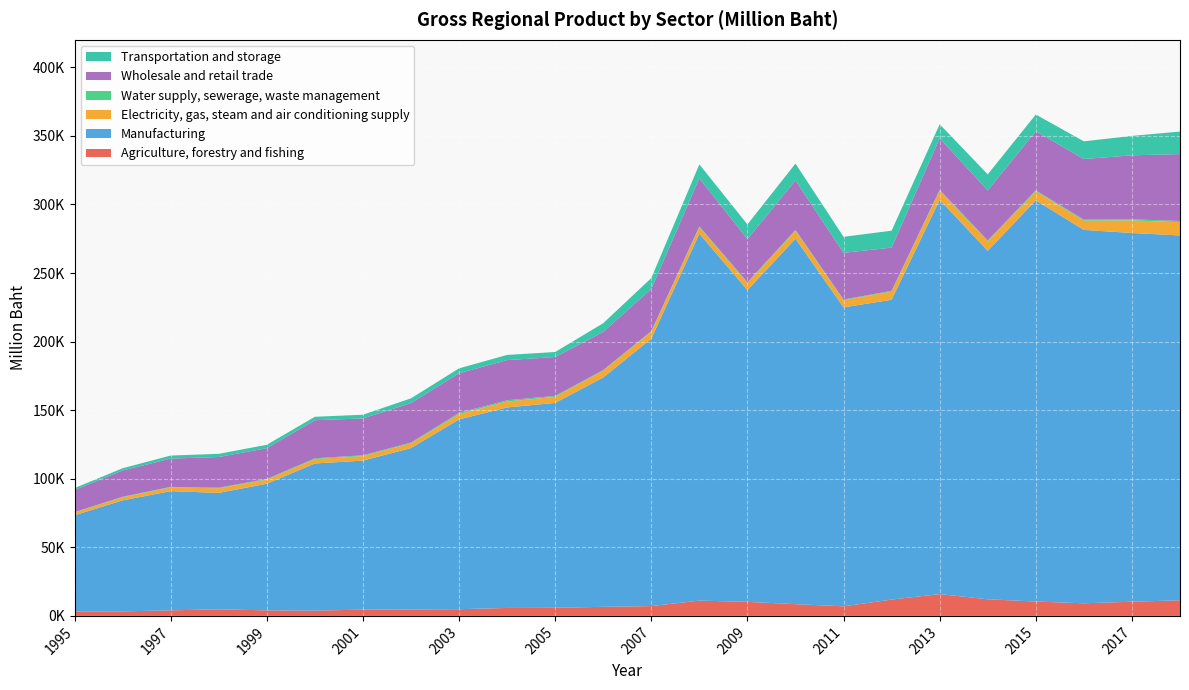

Reading left to right, list all the values displayed in this chart.

Agriculture, forestry and fishing: 1995=3069	1996=3305	1997=4056	1998=4805	1999=4030	2000=3854	2001=4577	2002=4704	2003=4892	2004=5797	2005=5903	2006=6615	2007=7159	2008=11149	2009=10239	2010=8556	2011=6999	2012=11907	2013=15892	2014=12116	2015=10473	2016=9196	2017=10334	2018=11377
Manufacturing: 1995=70294	1996=80942	1997=86917	1998=84878	1999=92332	2000=107280	2001=108644	2002=117685	2003=138362	2004=146185	2005=149386	2006=167232	2007=194950	2008=267528	2009=227338	2010=266438	2011=217934	2012=218585	2013=287459	2014=254115	2015=292508	2016=272229	2017=268841	2018=265997
Electricity, gas, steam and air conditioning supply: 1995=2030	1996=2290	1997=2697	1998=3388	1999=2974	2000=3169	2001=3266	2002=3440	2003=3860	2004=4317	2005=4430	2006=5012	2007=5056	2008=4792	2009=5125	2010=5826	2011=5269	2012=5945	2013=6688	2014=6854	2015=6645	2016=6750	2017=9169	2018=9679
Water supply, sewerage, waste management: 1995=254	1996=324	1997=382	1998=420	1999=503	2000=590	2001=609	2002=545	2003=952	2004=916	2005=710	2006=371	2007=441	2008=514	2009=566	2010=571	2011=491	2012=558	2013=608	2014=648	2015=689	2016=716	2017=801	2018=921
Wholesale and retail trade: 1995=16137	1996=19161	1997=20641	1998=22362	1999=22431	2000=27786	2001=26871	2002=28811	2003=28845	2004=29309	2005=28303	2006=27860	2007=30847	2008=35032	2009=31486	2010=36086	2011=34003	2012=31525	2013=37622	2014=36495	2015=43085	2016=44196	2017=46668	2018=48725
Transportation and storage: 1995=1392	1996=1626	1997=2219	1998=2306	1999=2483	2000=2503	2001=2707	2002=3440	2003=3569	2004=3758	2005=3667	2006=6311	2007=7862	2008=10191	2009=10669	2010=12306	2011=11681	2012=12345	2013=10198	2014=11692	2015=12136	2016=12904	2017=14165	2018=16430